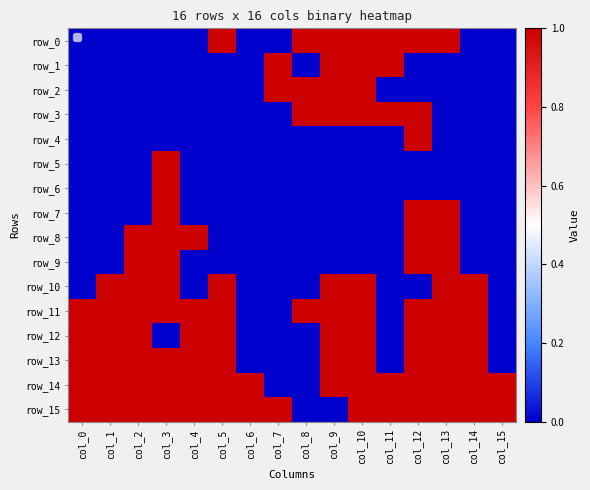

Reading left to right, extract all data points from this chart.

row_0: 0	0	0	0	0	1	0	0	1	1	1	1	1	1	0	0
row_1: 0	0	0	0	0	0	0	1	0	1	1	1	0	0	0	0
row_2: 0	0	0	0	0	0	0	1	1	1	1	0	0	0	0	0
row_3: 0	0	0	0	0	0	0	0	1	1	1	1	1	0	0	0
row_4: 0	0	0	0	0	0	0	0	0	0	0	0	1	0	0	0
row_5: 0	0	0	1	0	0	0	0	0	0	0	0	0	0	0	0
row_6: 0	0	0	1	0	0	0	0	0	0	0	0	0	0	0	0
row_7: 0	0	0	1	0	0	0	0	0	0	0	0	1	1	0	0
row_8: 0	0	1	1	1	0	0	0	0	0	0	0	1	1	0	0
row_9: 0	0	1	1	0	0	0	0	0	0	0	0	1	1	0	0
row_10: 0	1	1	1	0	1	0	0	0	1	1	0	0	1	1	0
row_11: 1	1	1	1	1	1	0	0	1	1	1	0	1	1	1	0
row_12: 1	1	1	0	1	1	0	0	0	1	1	0	1	1	1	0
row_13: 1	1	1	1	1	1	0	0	0	1	1	0	1	1	1	0
row_14: 1	1	1	1	1	1	1	0	0	1	1	1	1	1	1	1
row_15: 1	1	1	1	1	1	1	1	0	0	1	1	1	1	1	1